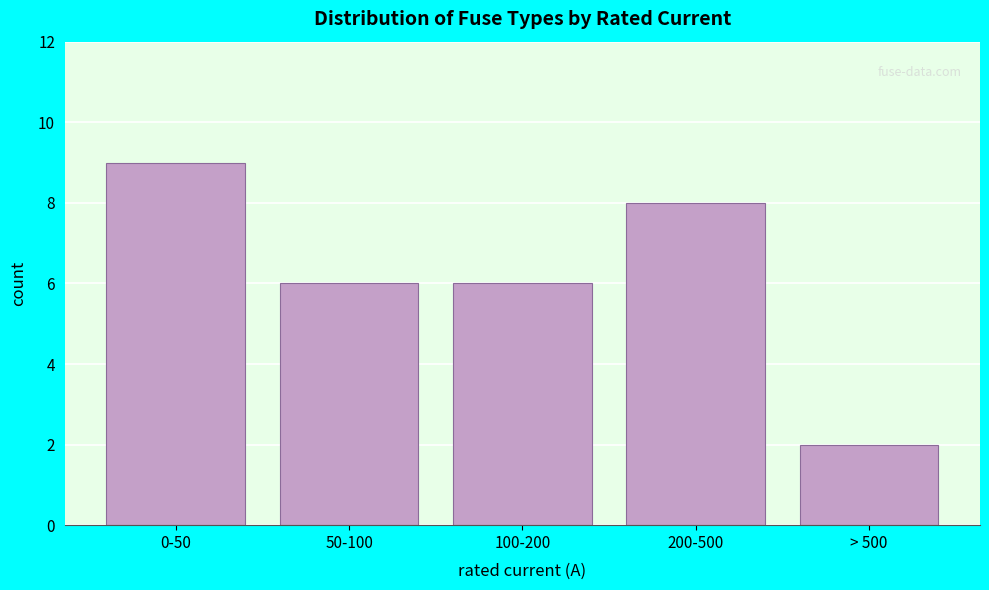

Reading right to left, transcribe all the data shown in this chart.

> 500=2	200-500=8	100-200=6	50-100=6	0-50=9